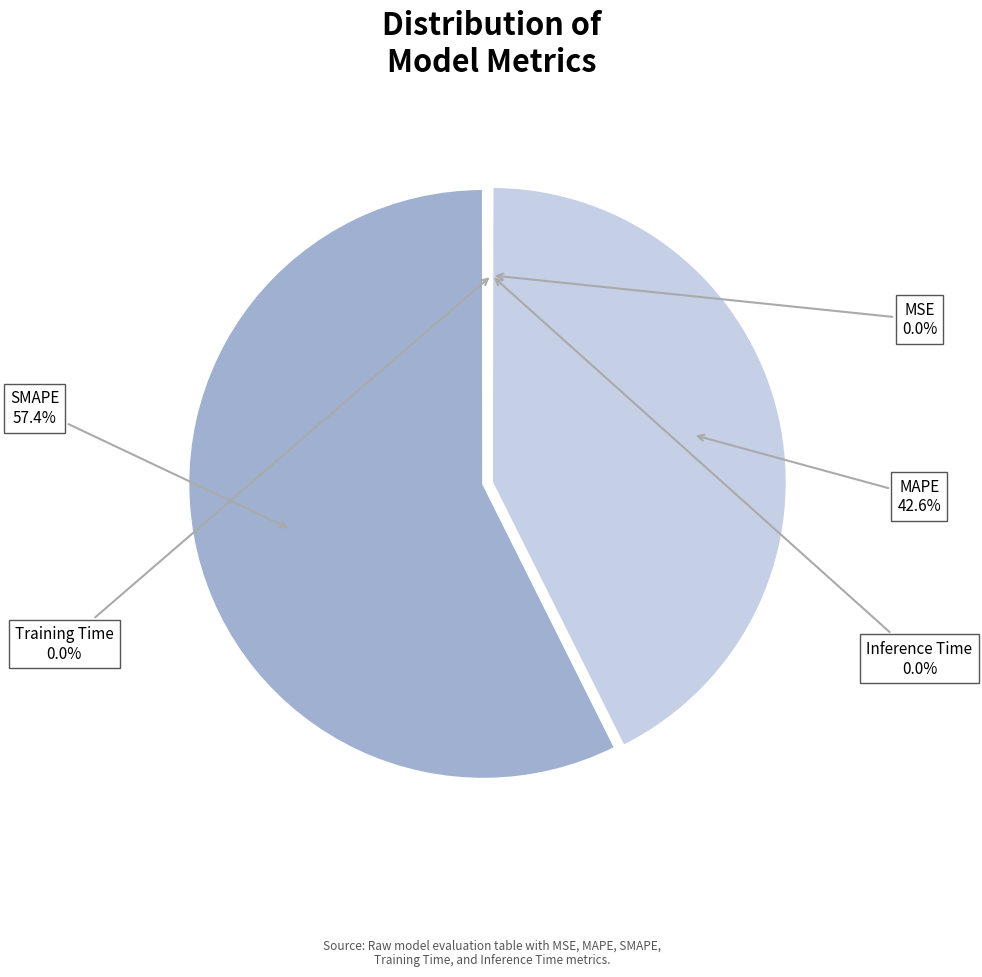

Does MAPE account for over 50% of the chart?

No